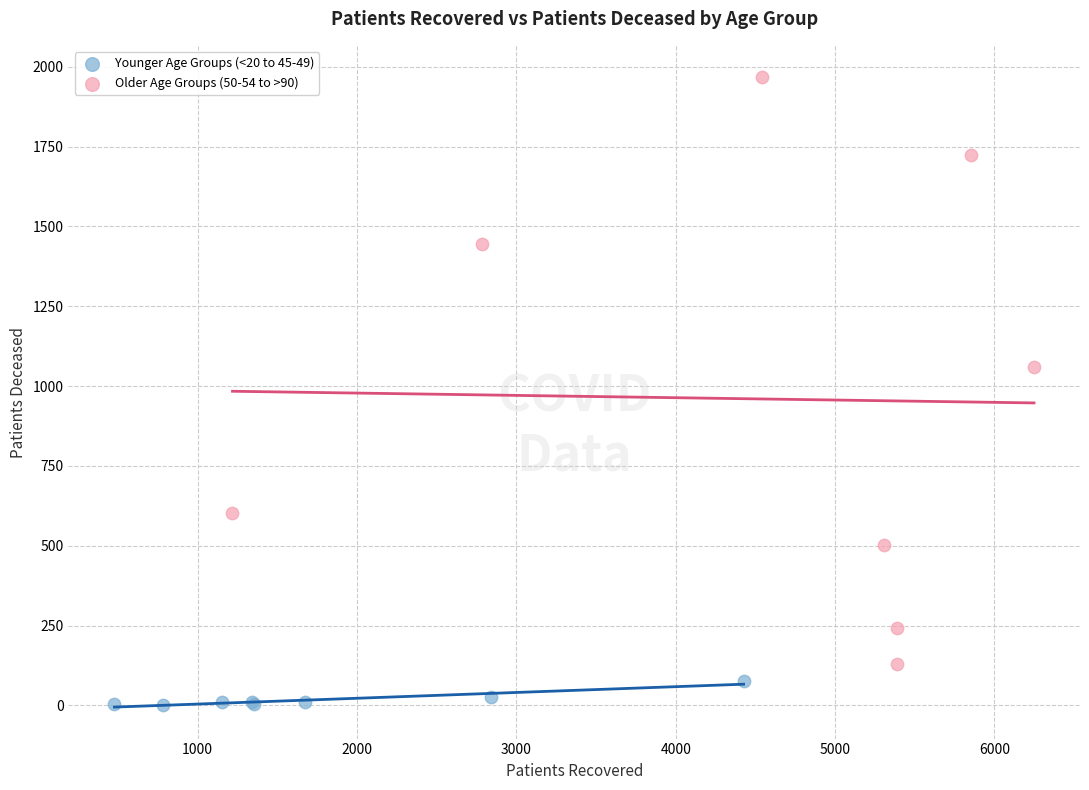

Which series reaches the maximum Y coordinate?

Older Age Groups (50-54 to >90)